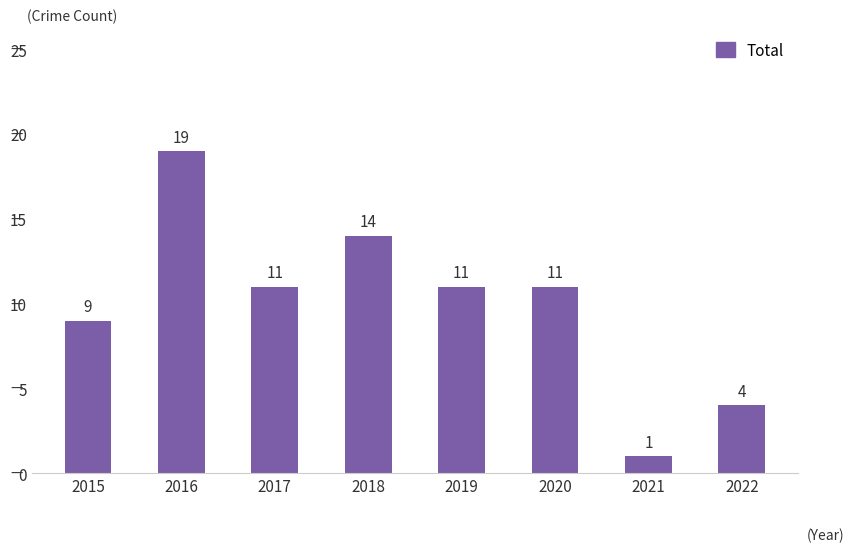

Reading left to right, list all the values displayed in this chart.

9	19	11	14	11	11	1	4